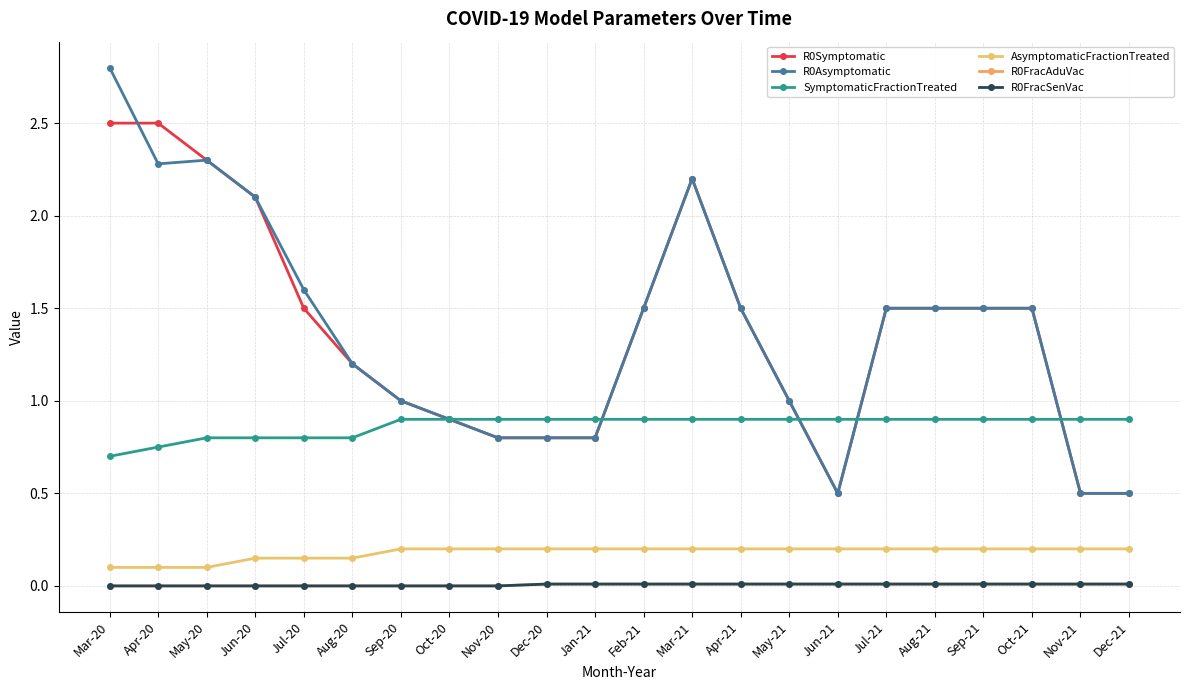

Is this an area chart (filled region under the line)?

No